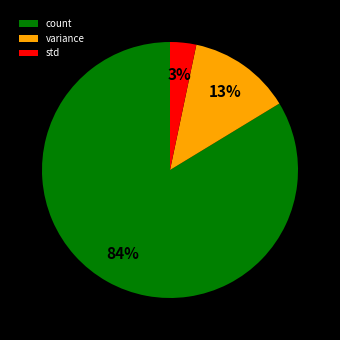

To the nearest percent, what is the average slice percentage?

33%